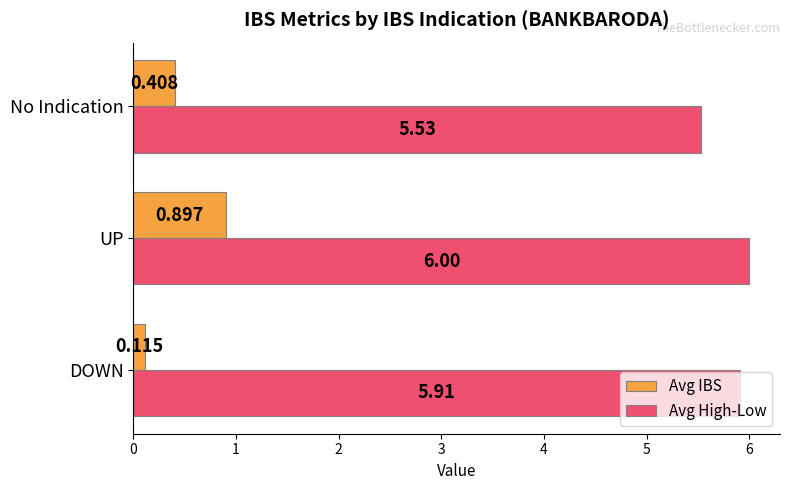

Rank the series by their maximum value, from lowest to highest.

Avg IBS, Avg High-Low